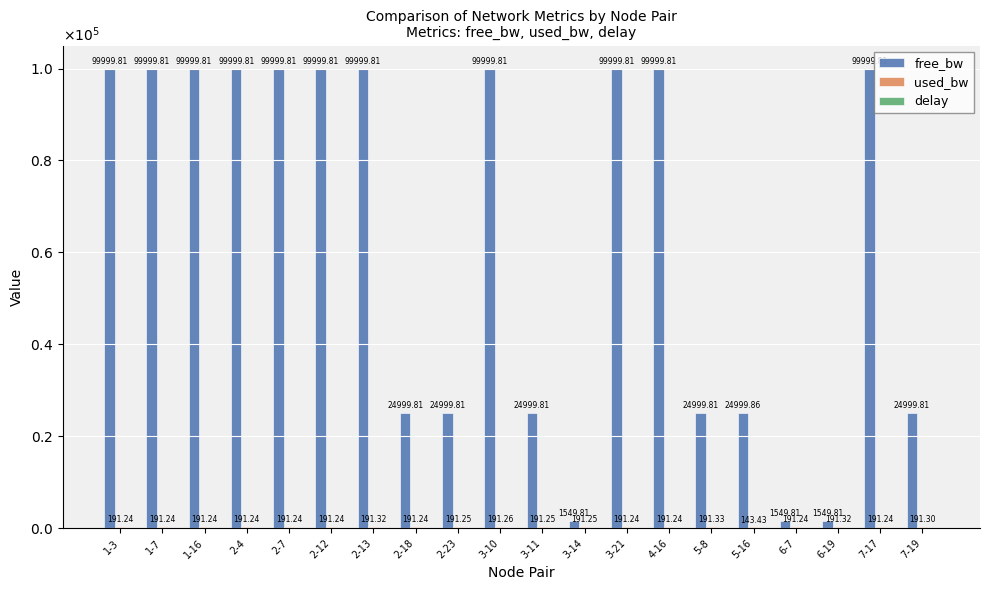

Which has a higher value, 2-18 or 2-13?

2-13